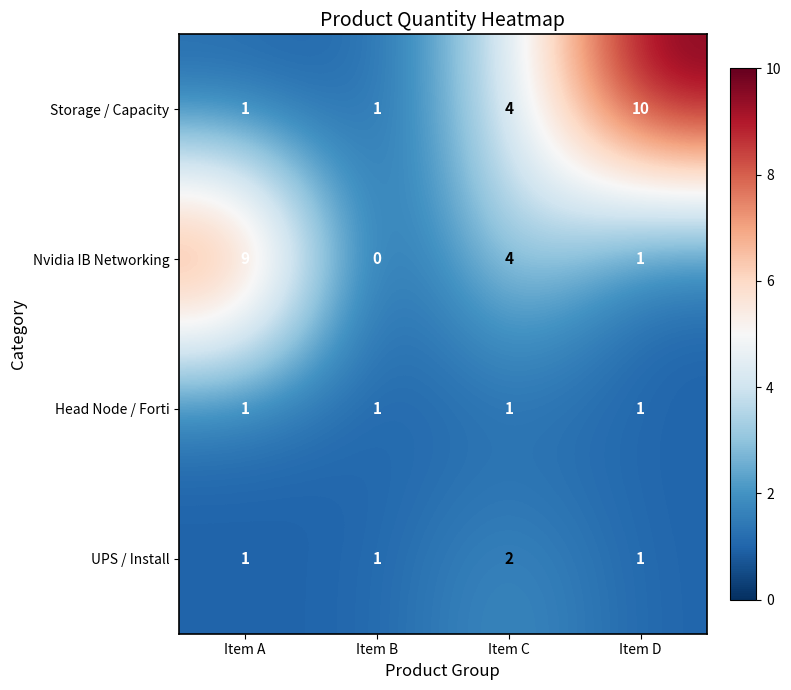

What is the total value across all series at Item A?

12